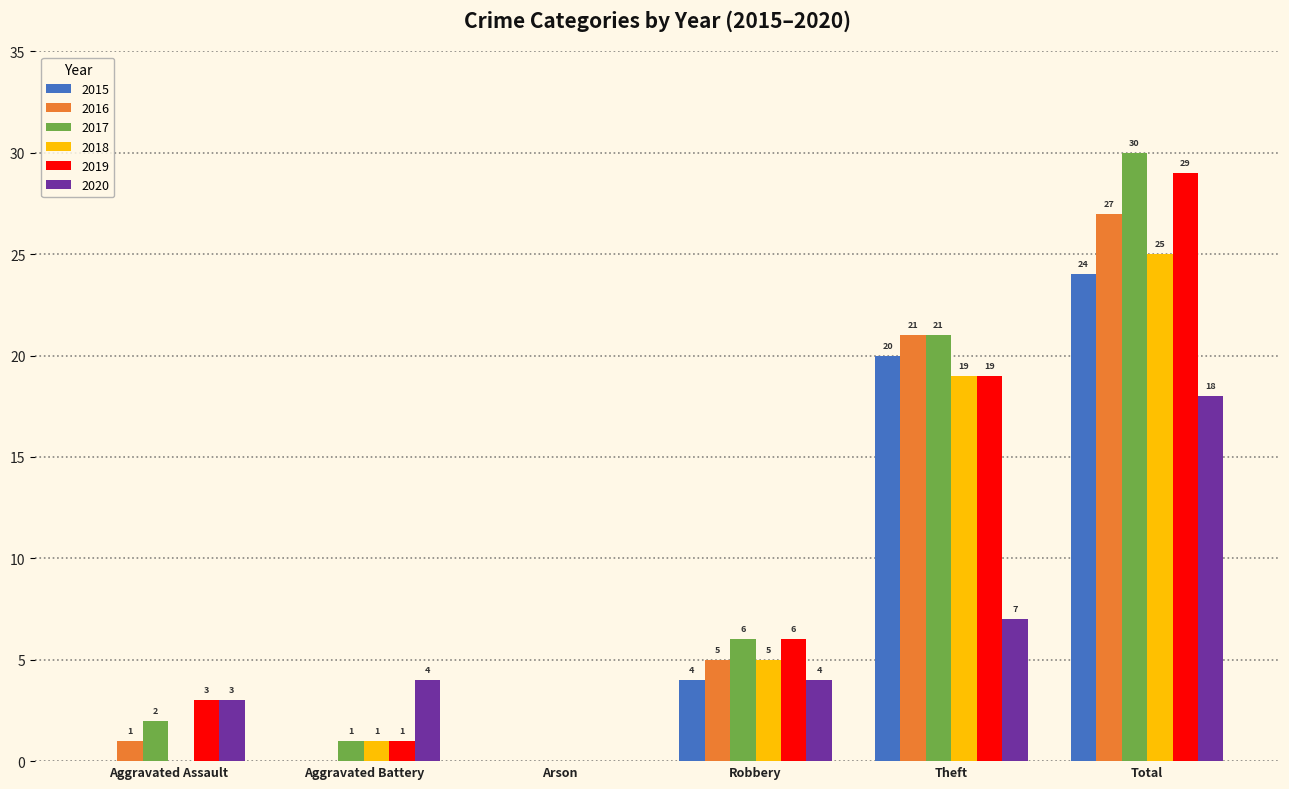

The 2019 series shows 19 at Theft. True or false?

True